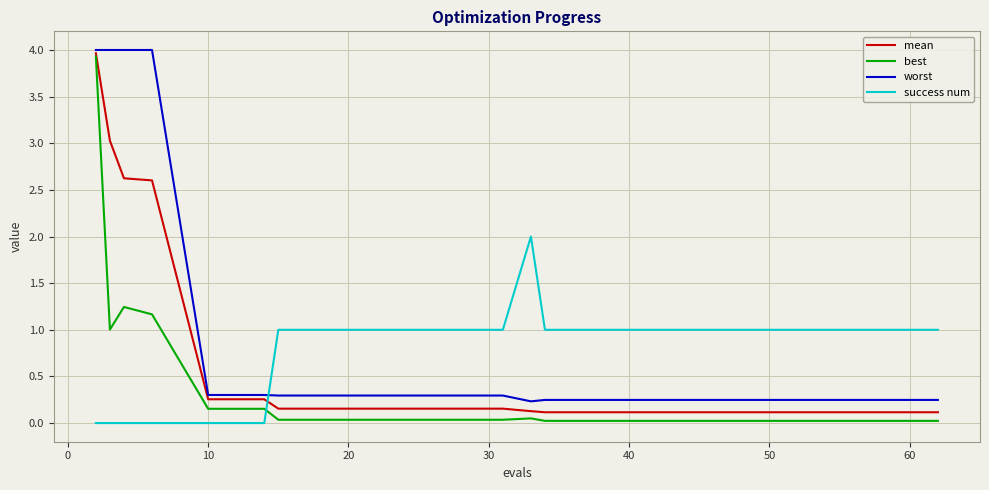

True or false: success num and mean intersect in this chart.

True